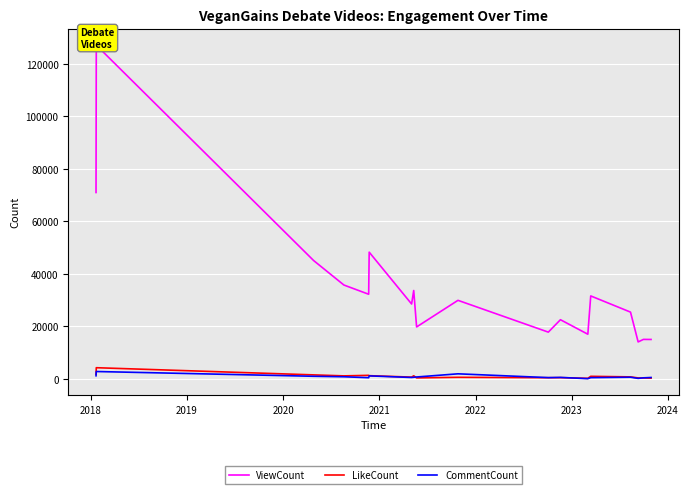

Is the value of CommentCount at 11 greater than the value of LikeCount at 2019?

No